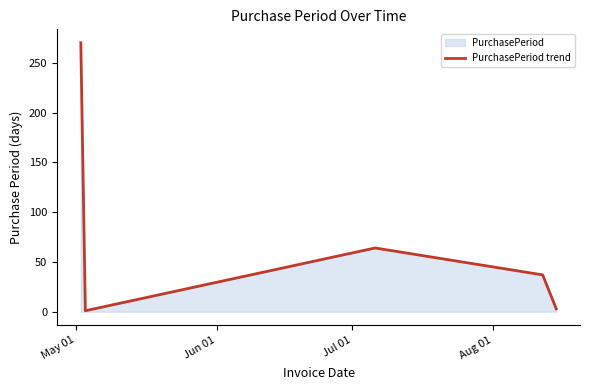

What is the maximum value shown in the chart?

270